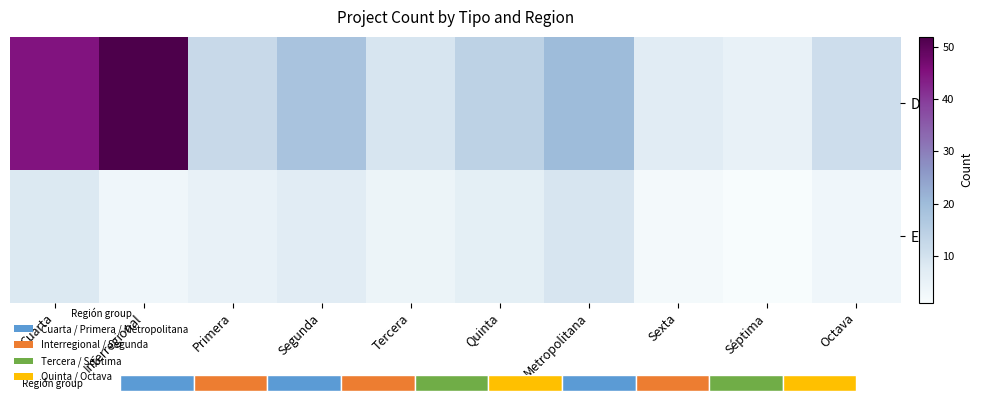

Between Segunda and Cuarta, which is larger?

Cuarta